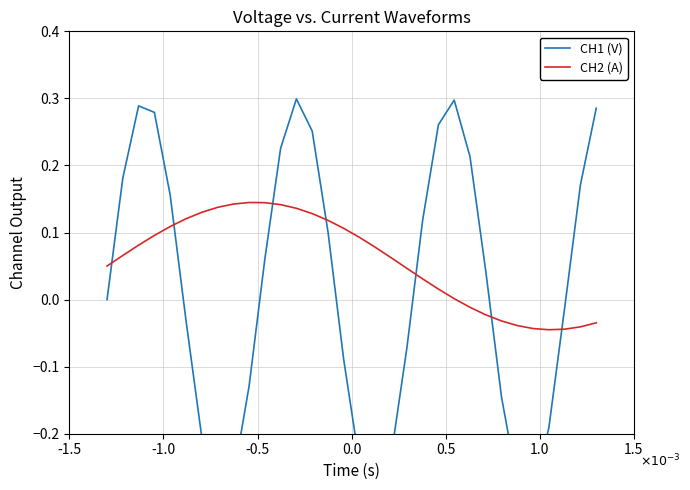

True or false: CH1 (V) and CH2 (A) intersect in this chart.

True